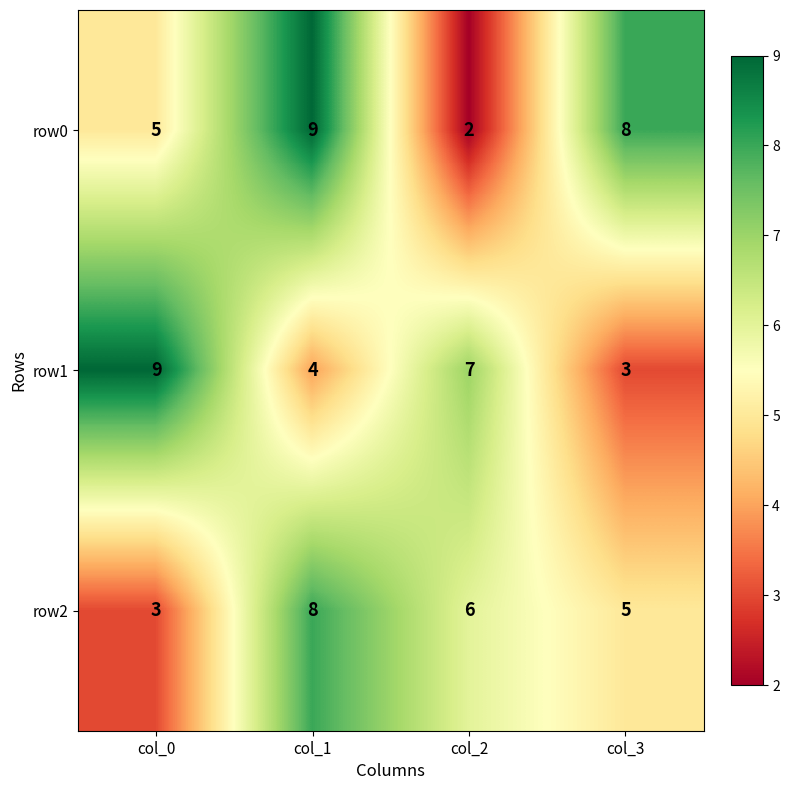

Rank the series by their average value, from highest to lowest.

row0, row1, row2